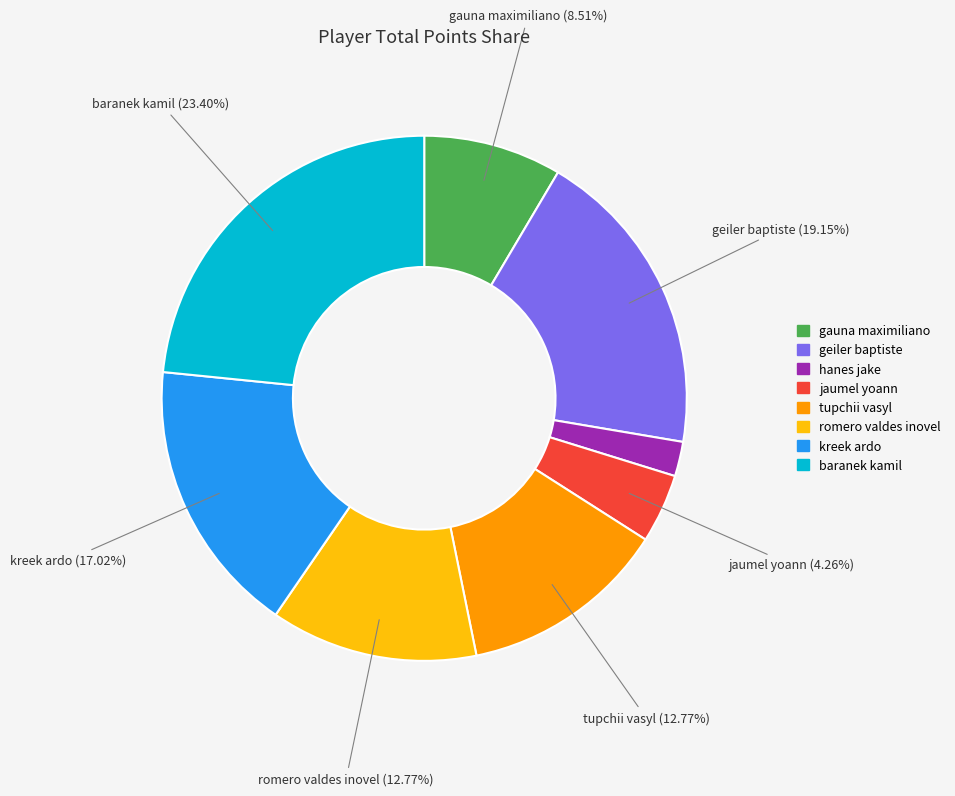

Which category has the biggest portion of the pie?

baranek kamil